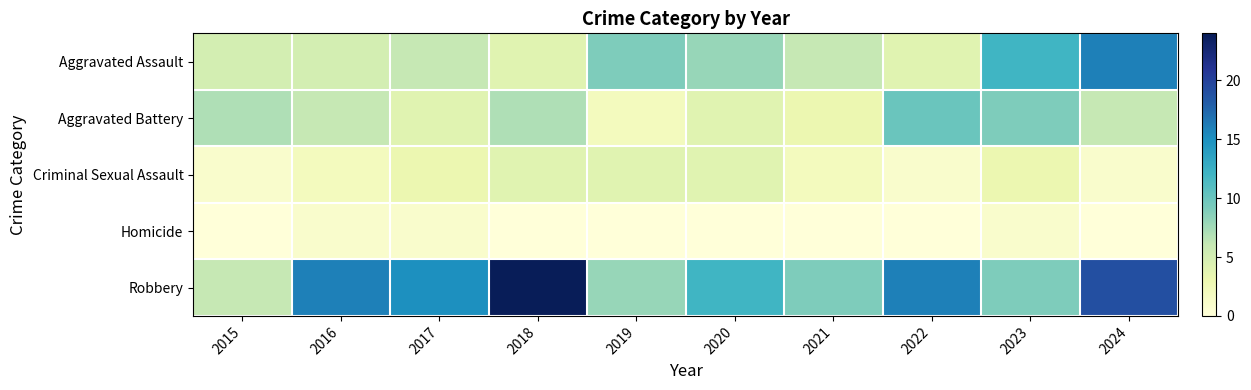

Between 2017 and 2015, which is larger?

2017